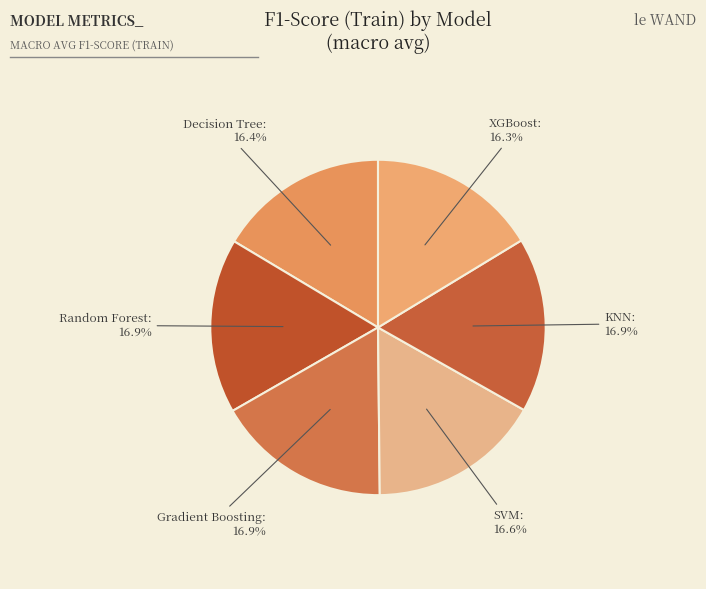

How many slices are in this pie chart?

6